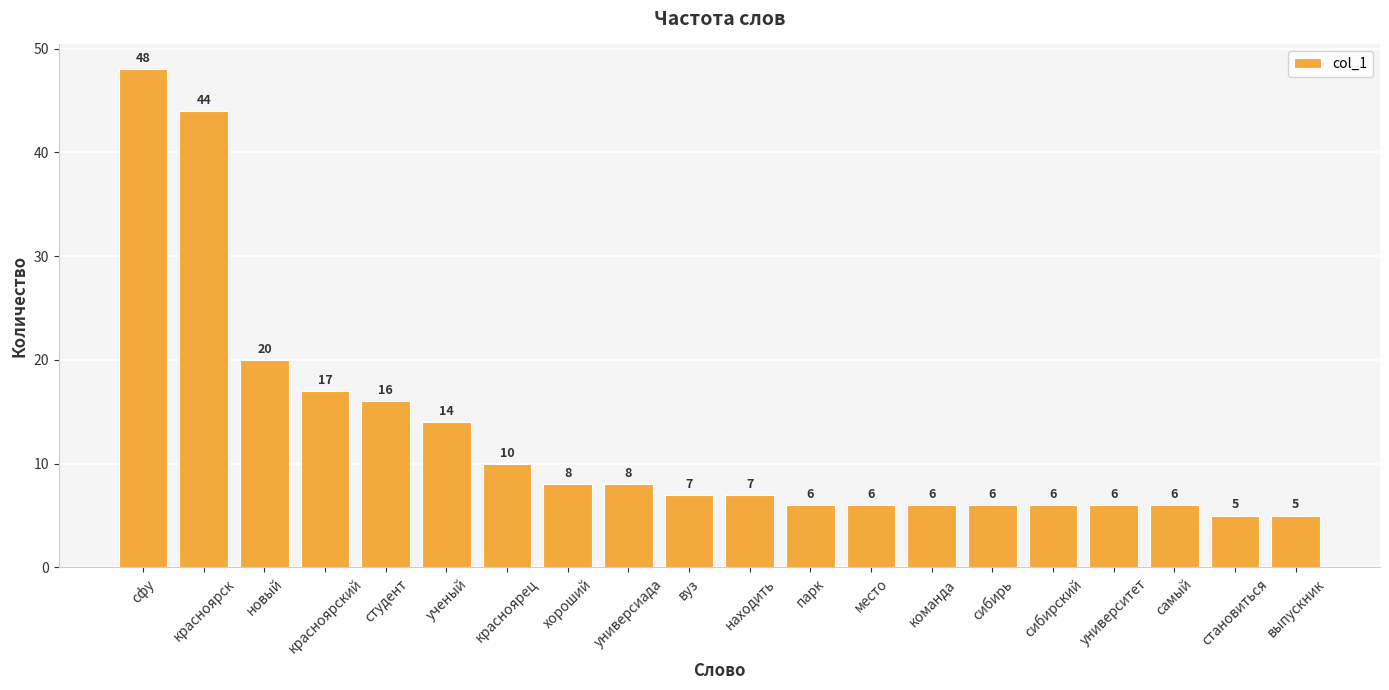

How many data points does each series have?

20